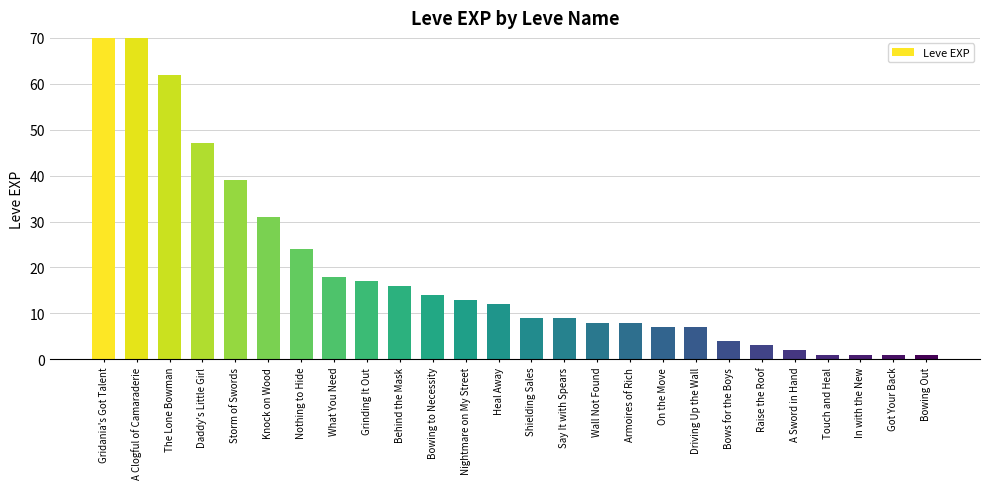

What is the sum of all values?

1614